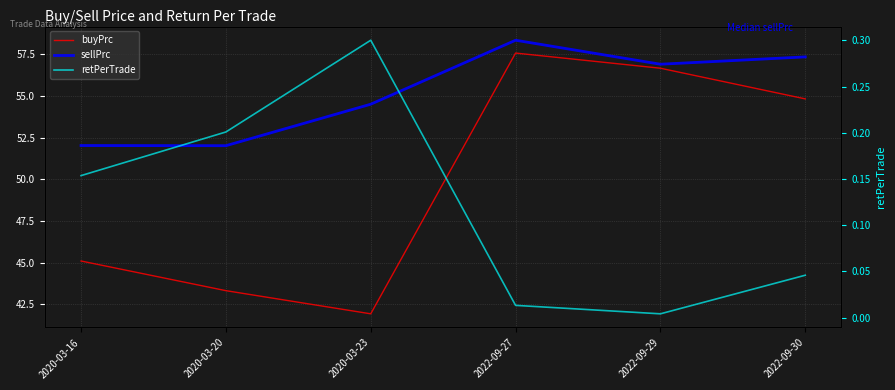

True or false: sellPrc and retPerTrade intersect in this chart.

False